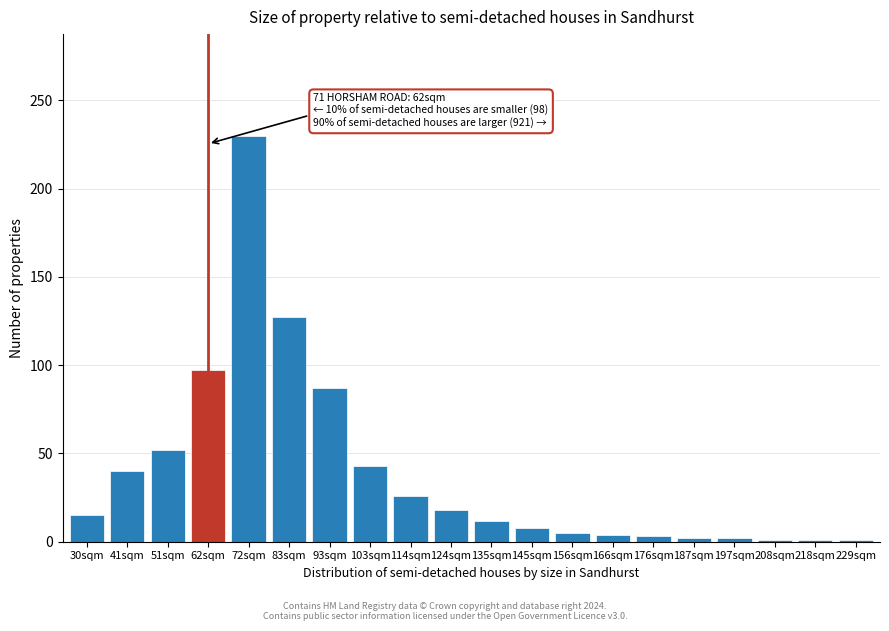

At which label is the value closest to 115?

83sqm